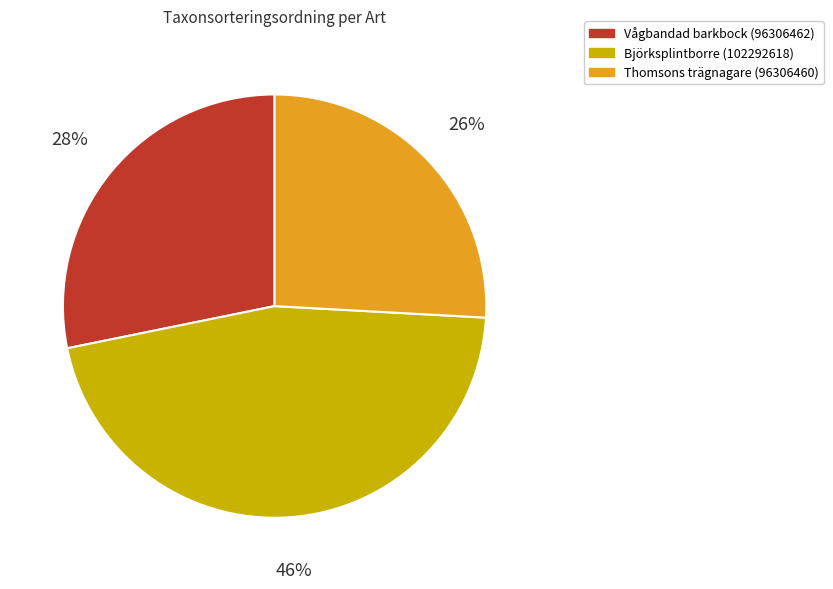

Which slice is the smallest?

Thomsons trägnagare (96306460)